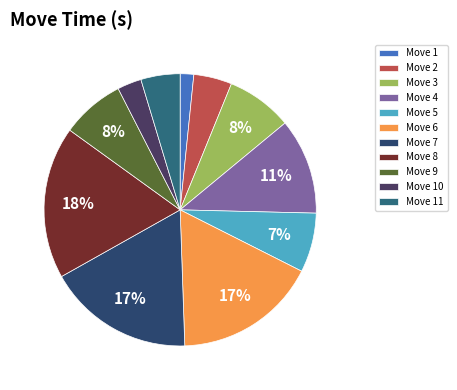

Which slice is the largest?

Move 8